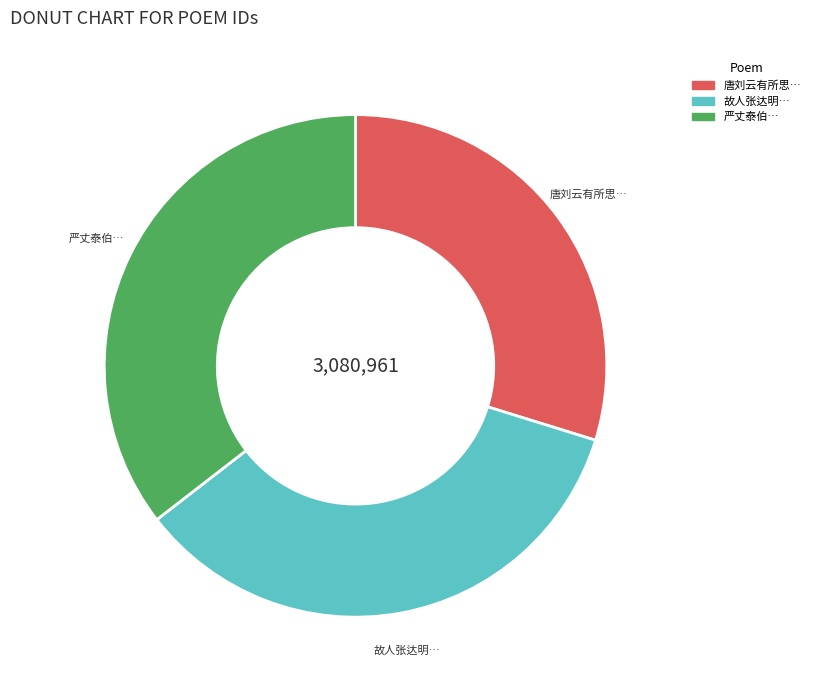

How many slices are in this pie chart?

3